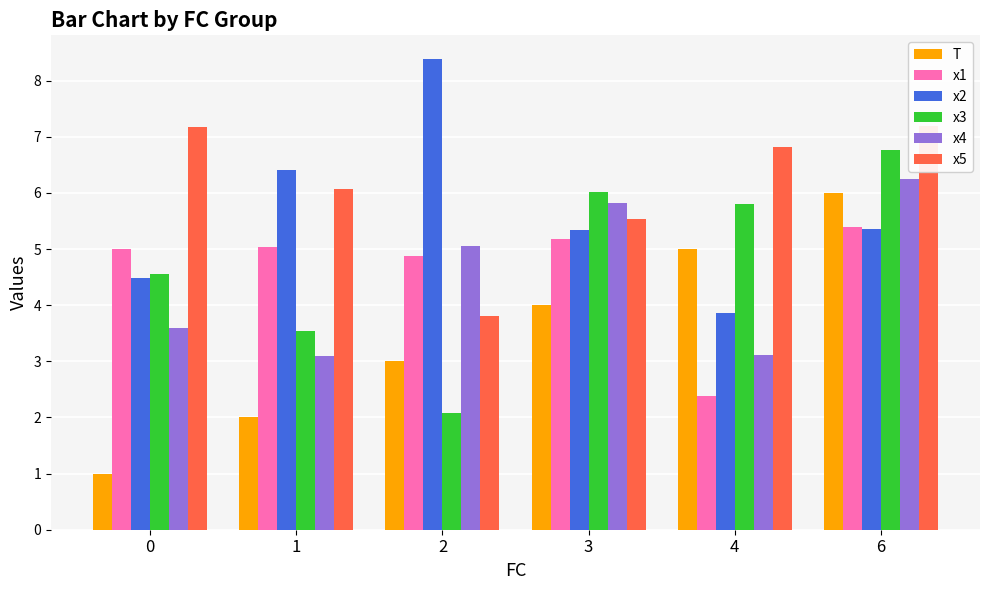

The value of x1 at 0 is 8.6. True or false?

False